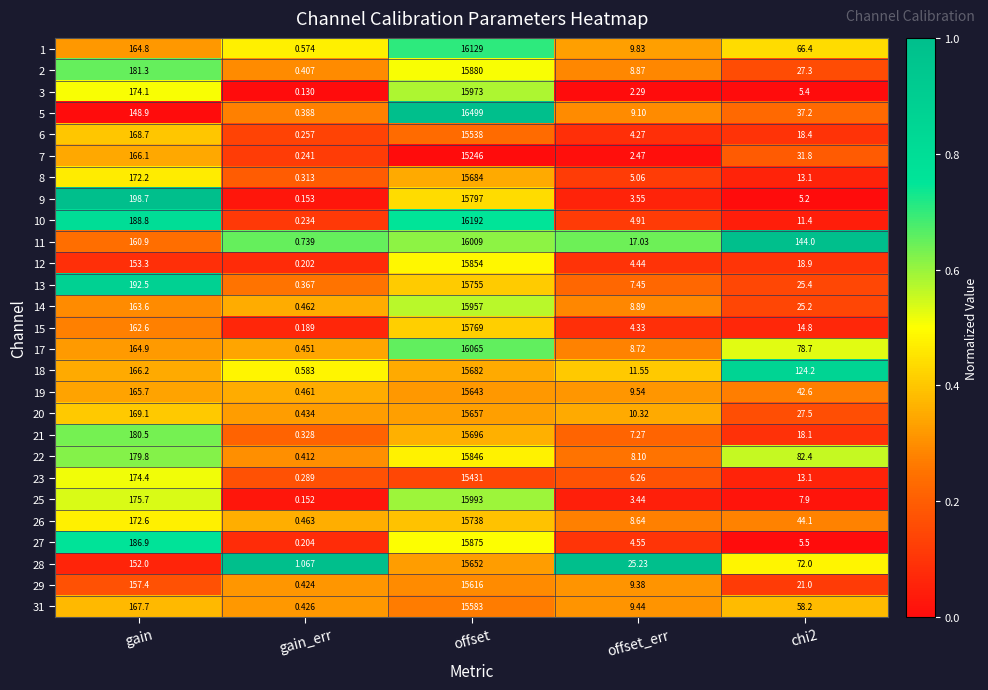

Which category has the lowest value in the 28 series?

gain_err